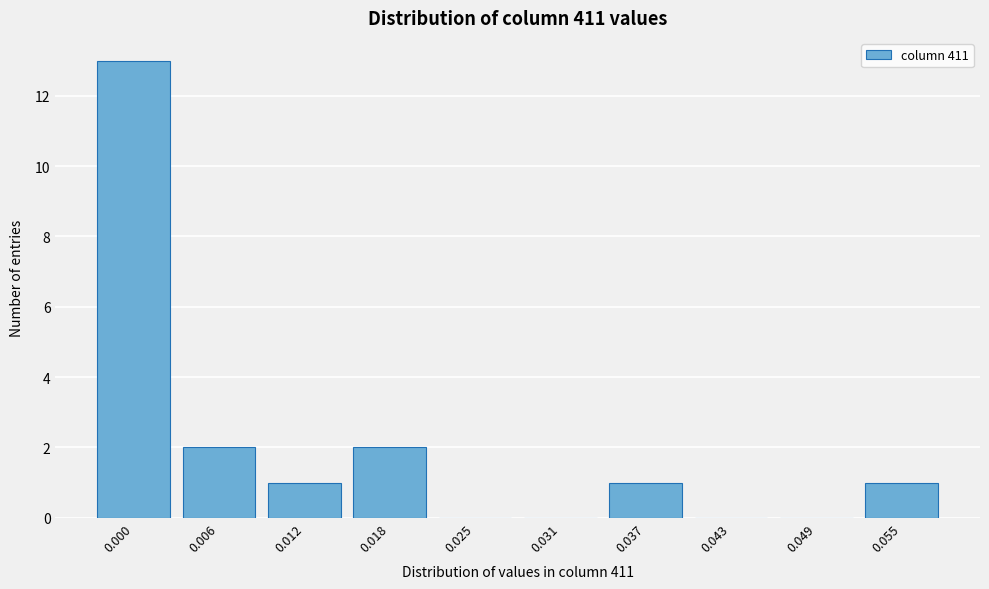

Reading left to right, list all the values displayed in this chart.

0.000=13	0.006=2	0.012=1	0.018=2	0.025=0	0.031=0	0.037=1	0.043=0	0.049=0	0.055=1